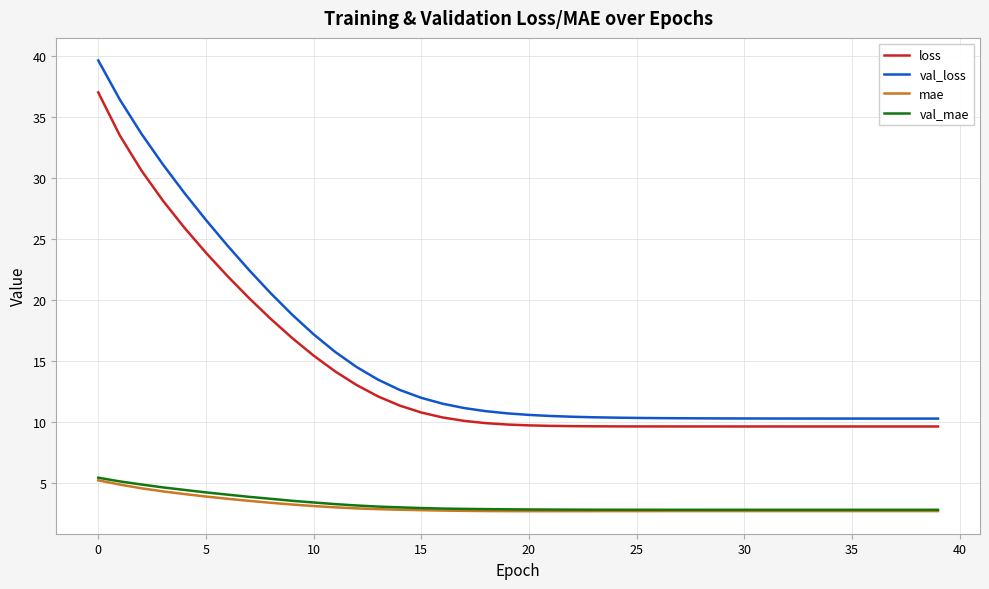

What is the difference between the second highest and minimum values in the loss series?

23.9